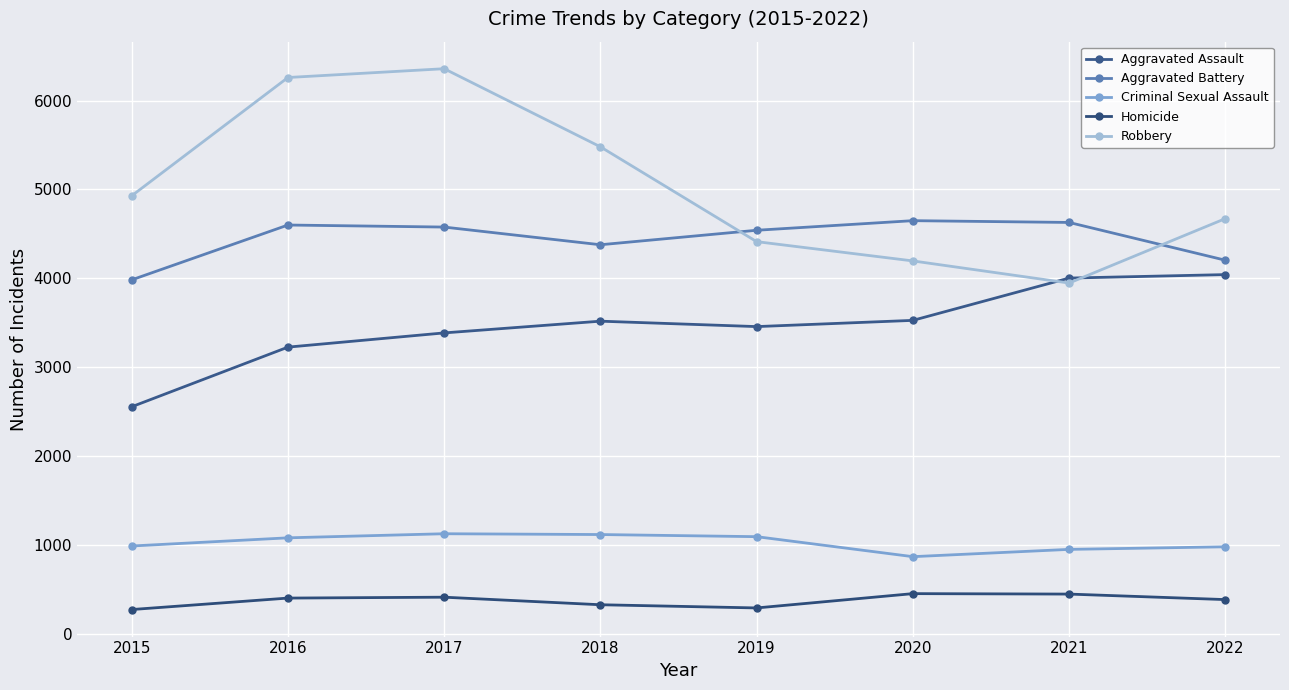

How many interior local peaks does the Homicide series have?

2